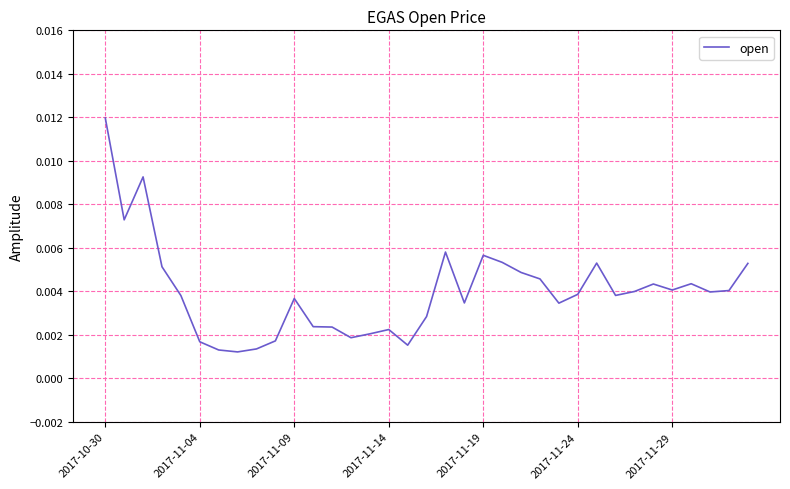

Is this an area chart (filled region under the line)?

No